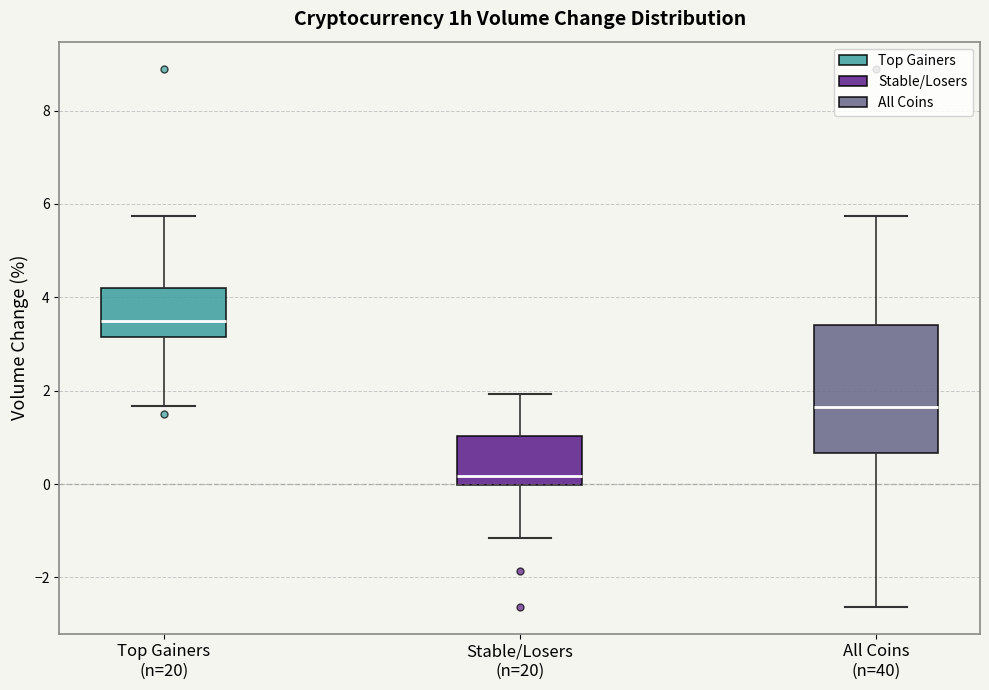

Reading left to right, read every box against the y-axis: the position of its median line, the range the box covers, and the ends of its whiskers. The values are not printed on the chart, so give them approximately, as read against the axis.

Top Gainers (n=20): median 3.4, box 3.2 to 4.2, whiskers 1.6 to 5.8
Stable/Losers (n=20): median 0.2, box 0.0 to 1.0, whiskers -1.2 to 2.0
All Coins (n=40): median 1.6, box 0.6 to 3.4, whiskers -2.6 to 5.8